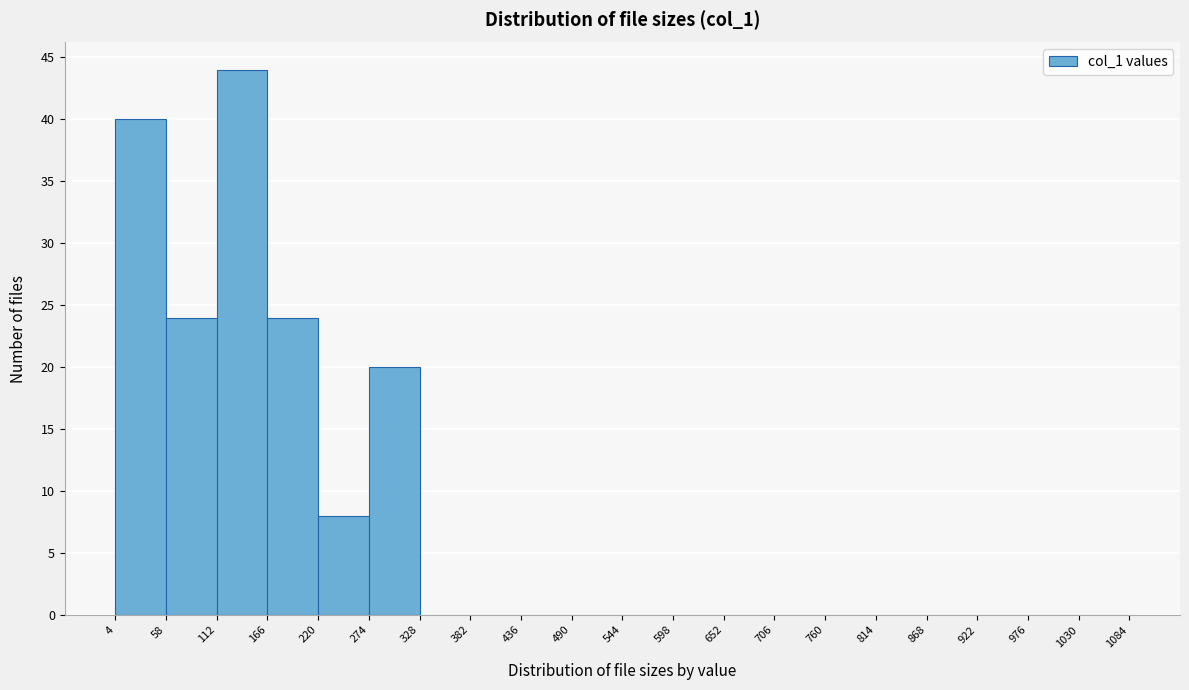

How tall is the bar that spans 4 to 58 on the x-axis? The values are not printed on the chart, so give them approximately, as read against the axis.

40